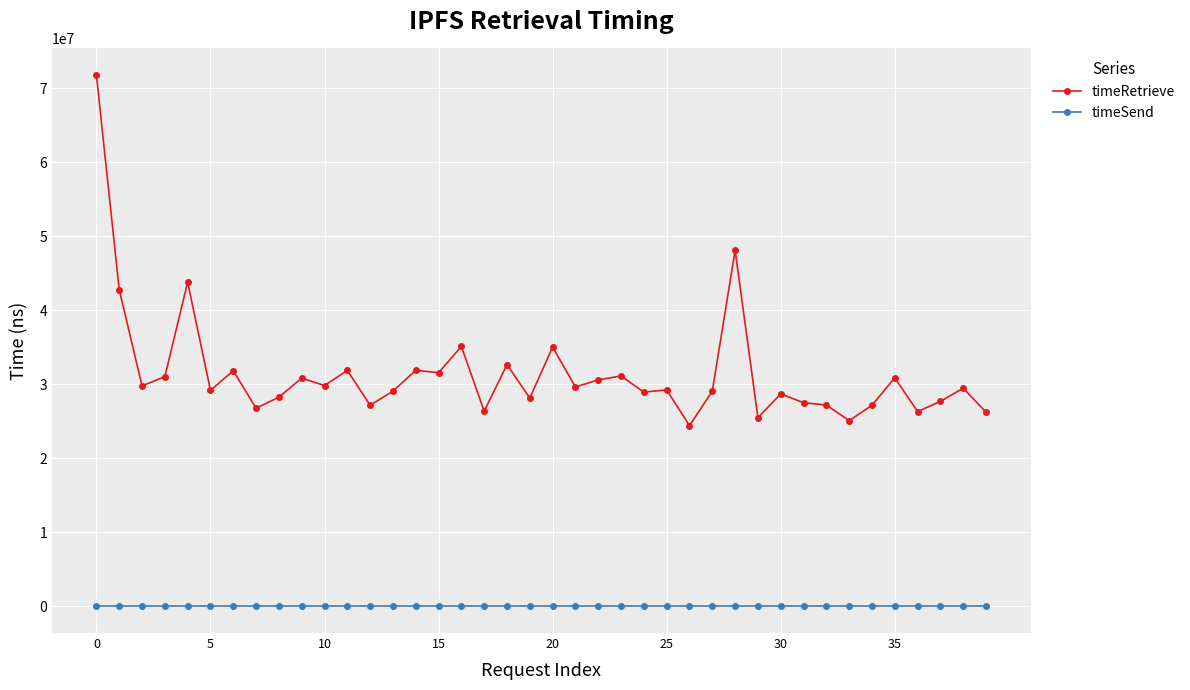

True or false: timeRetrieve and timeSend intersect in this chart.

False